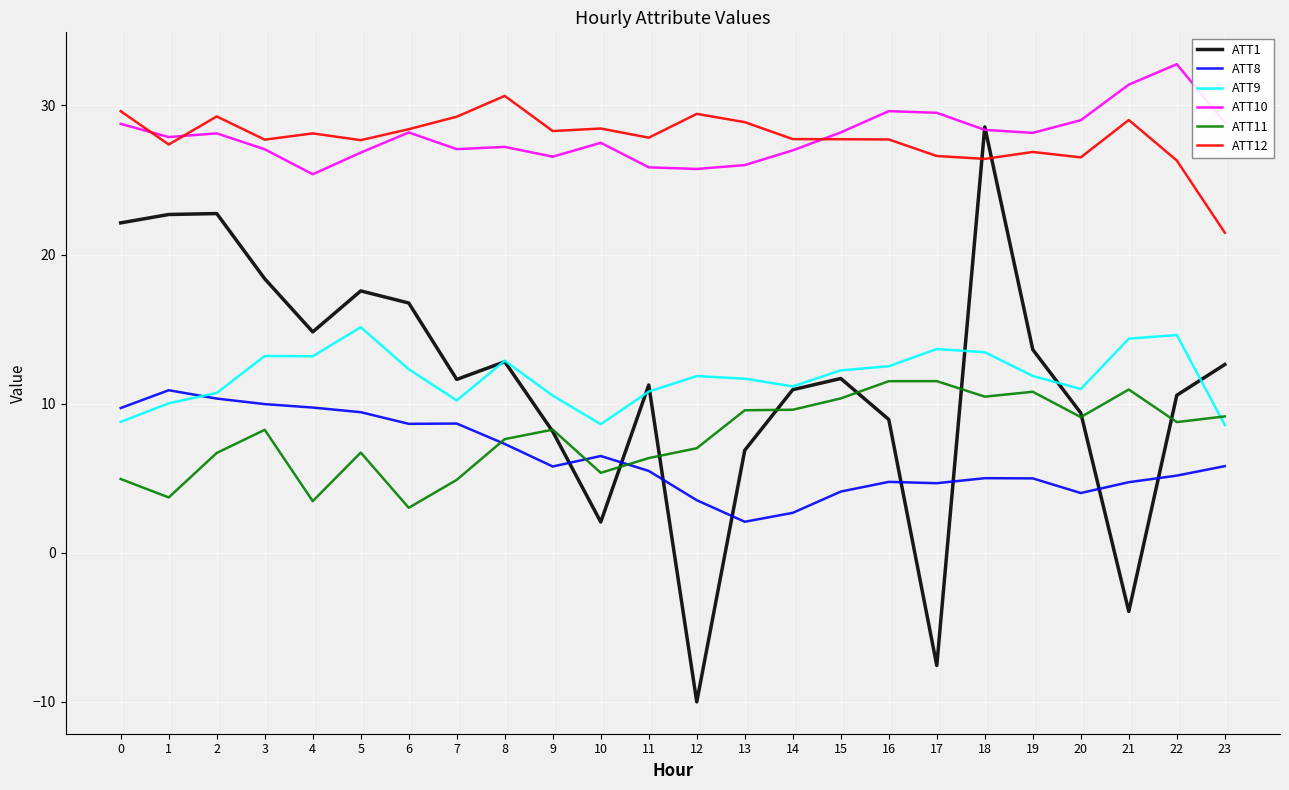

At which category is the sum across all series the highest?

18